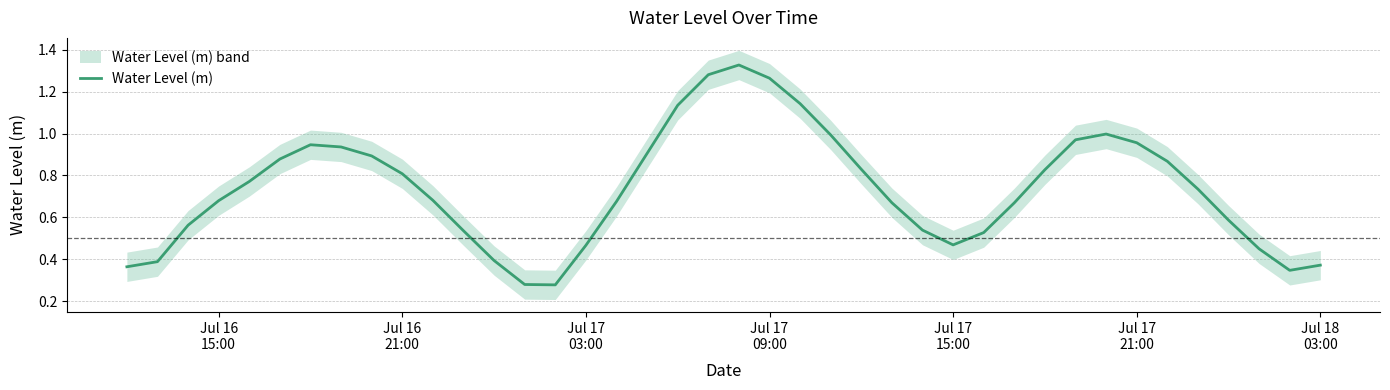

What is the average value?

0.7